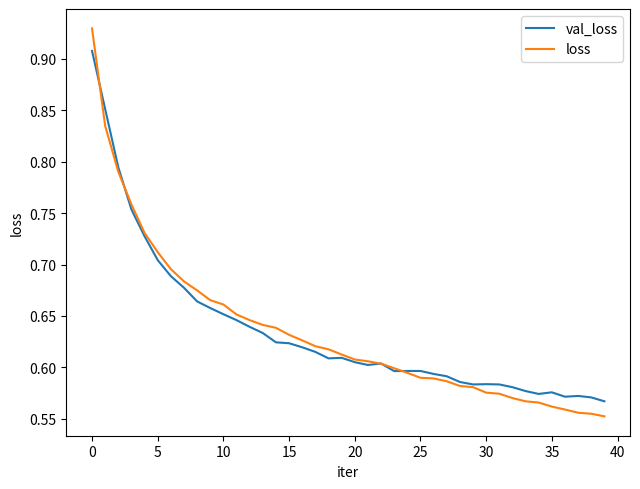

Rank the series by their maximum value, from highest to lowest.

loss, val_loss